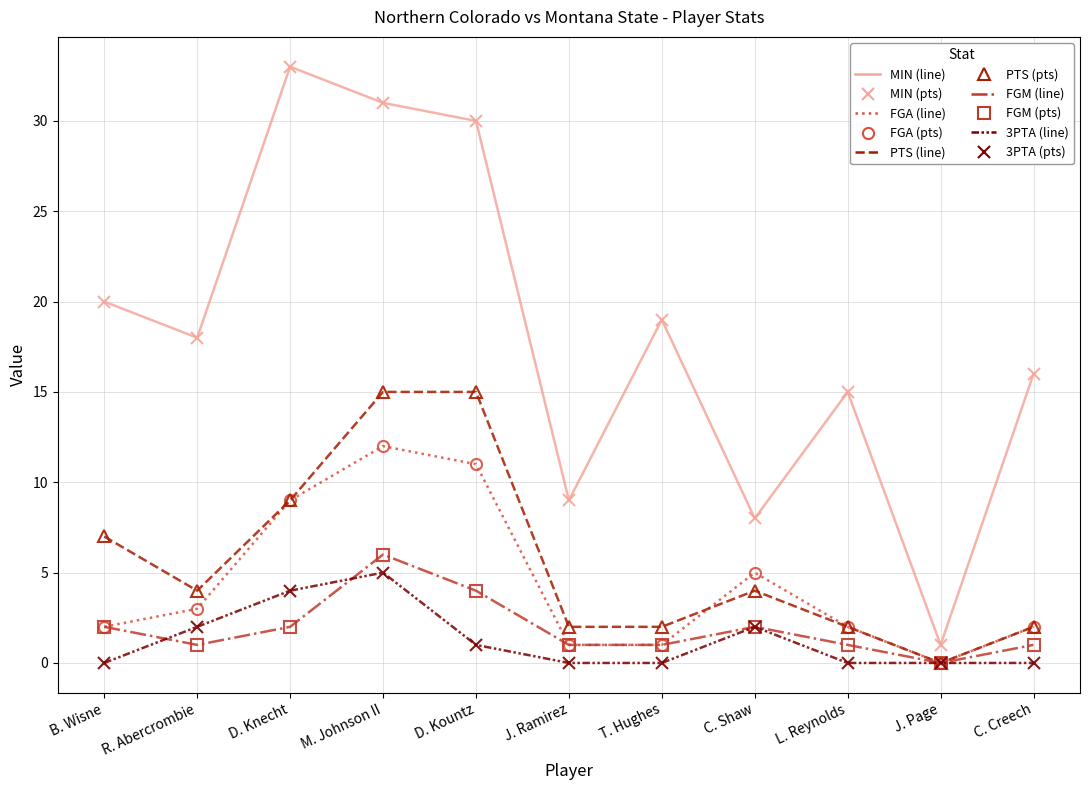

How many lines are shown in the chart?

5